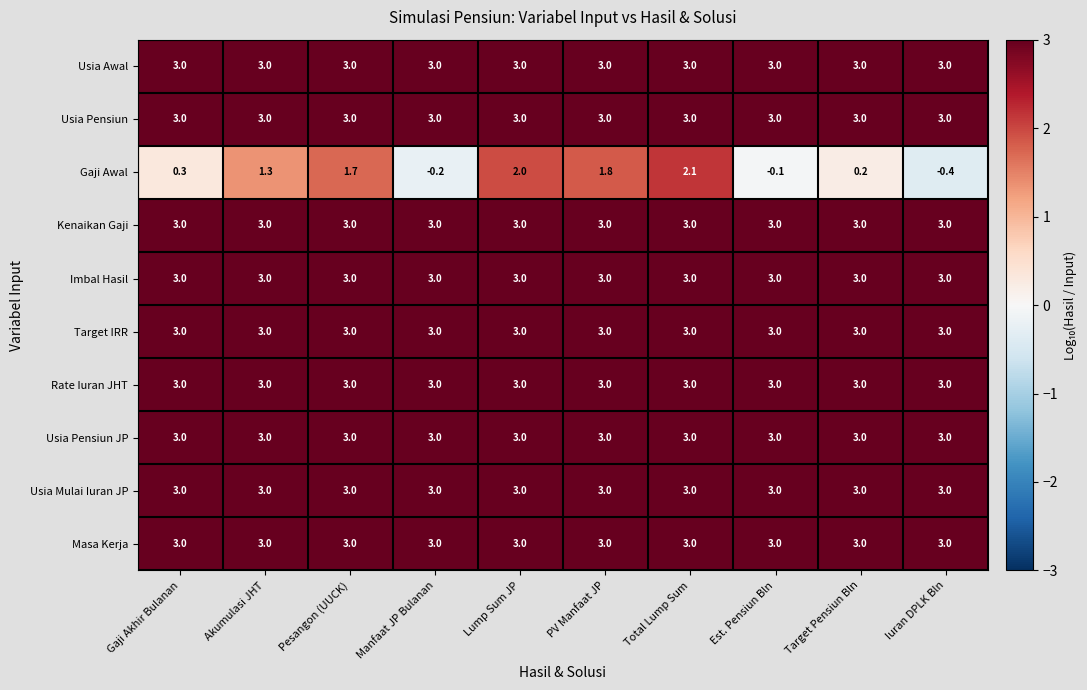

Which series changed the most between Lump Sum JP and PV Manfaat JP?

Gaji Awal